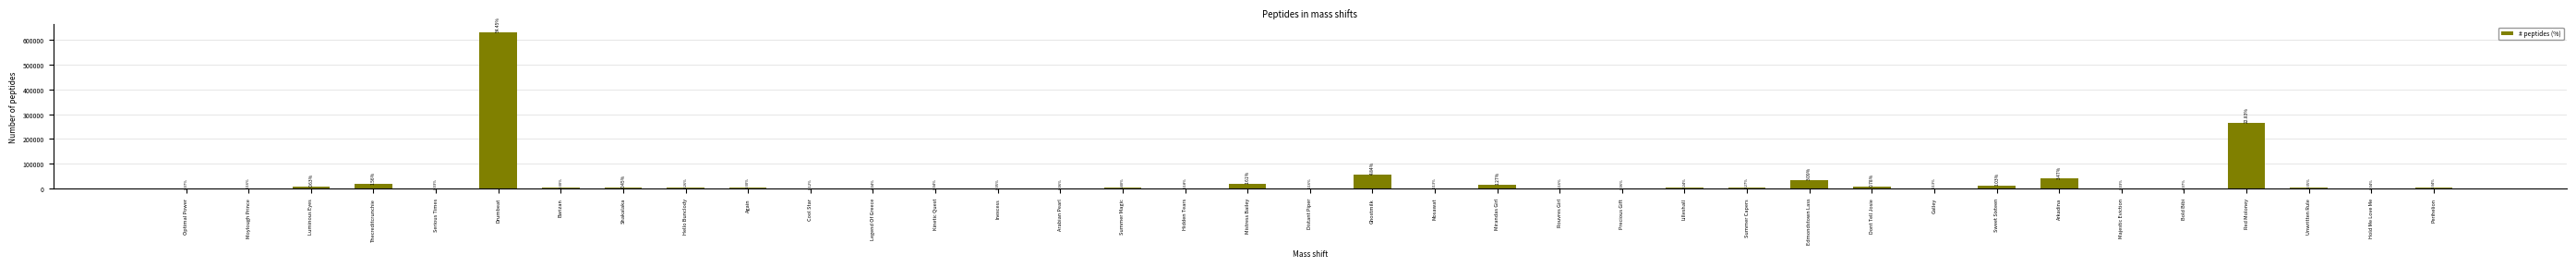

What is the label of the 26th bar from the left?

Summer Capers